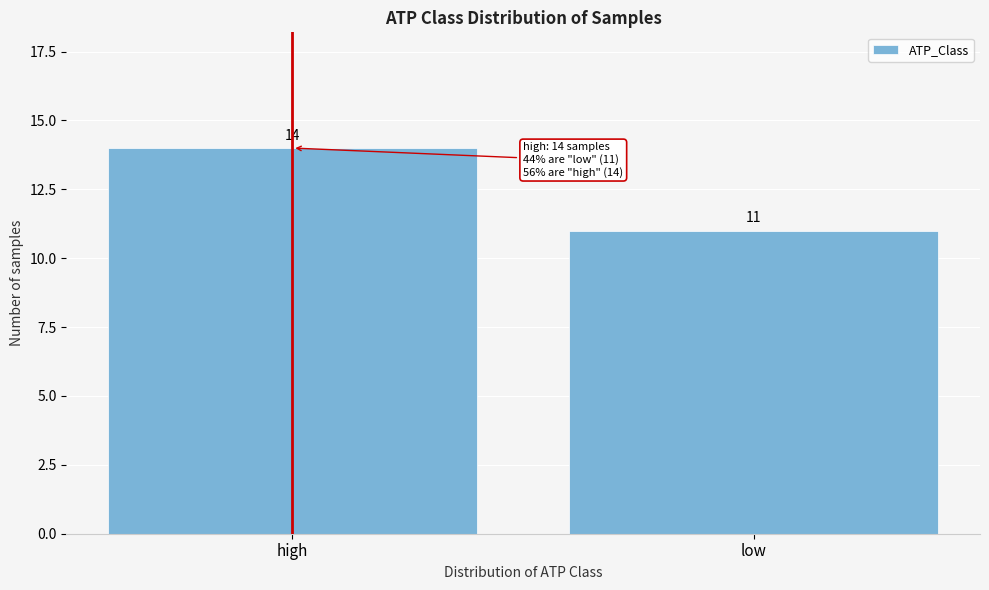

Reading left to right, list all the values displayed in this chart.

14	11